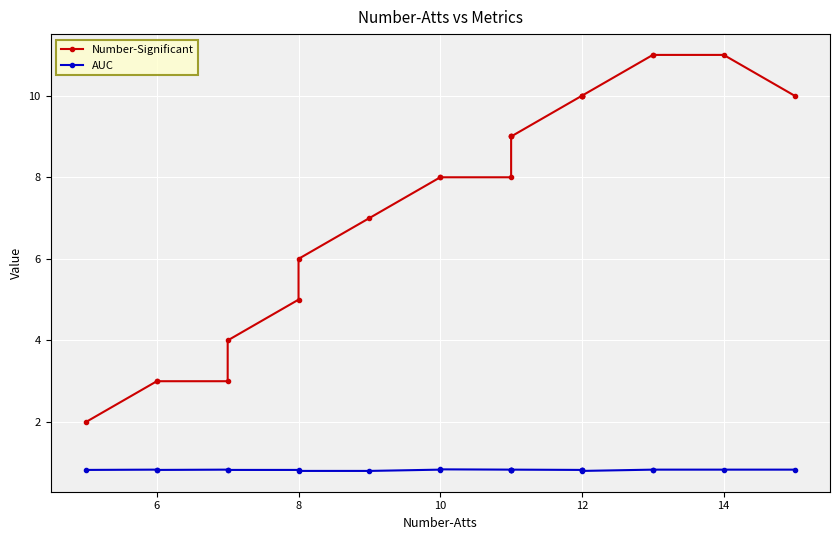

In AUC, how many points are lower than both neighbors (excluding endpoints)?

3